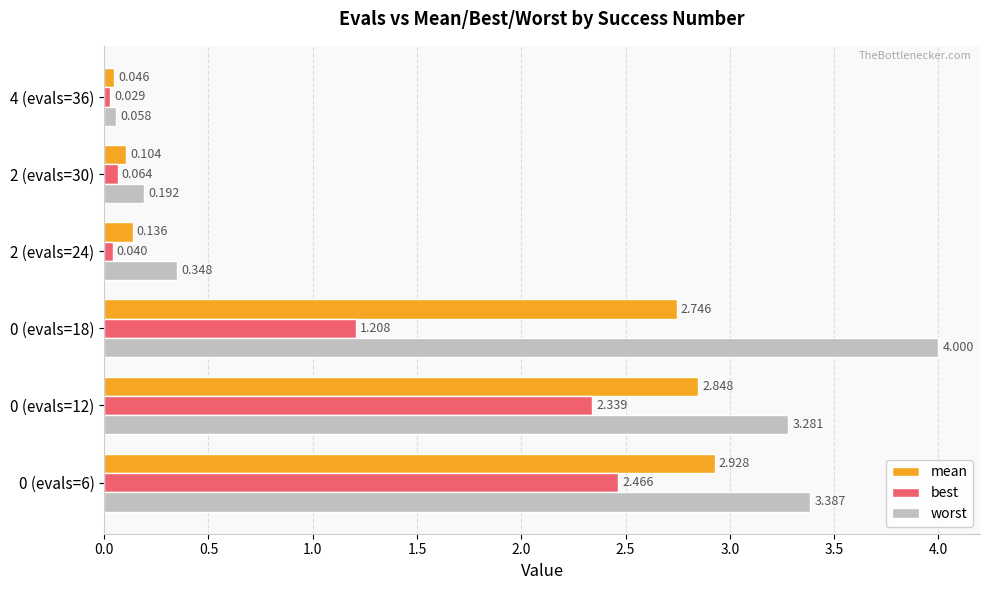

Which series changed the most between 0 (evals=6) and 2 (evals=30)?

worst